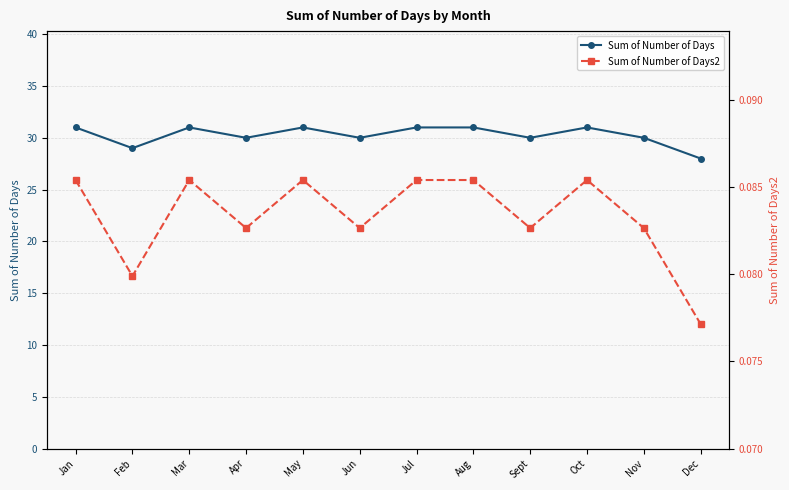

Which series has the largest total across all categories?

Sum of Number of Days